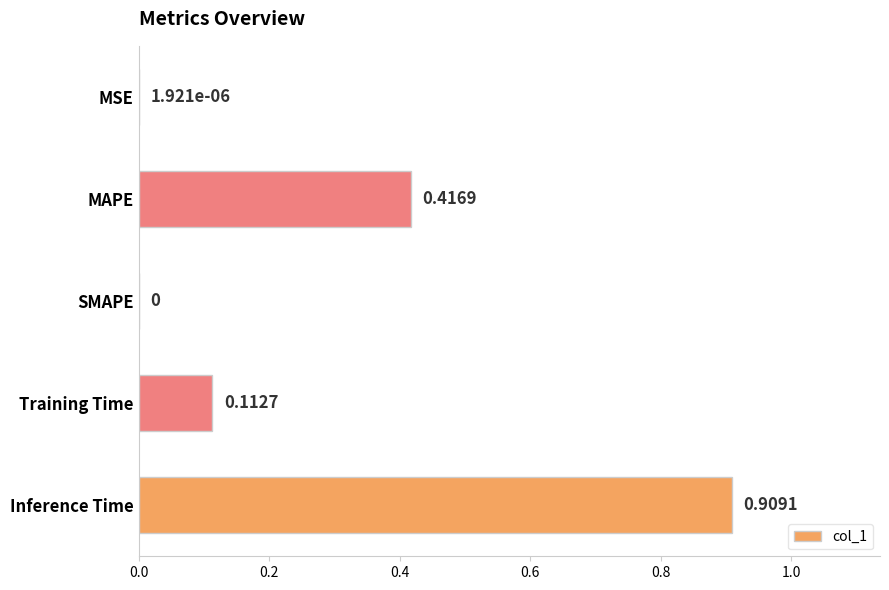

Which label corresponds to the largest value in the chart?

Inference Time